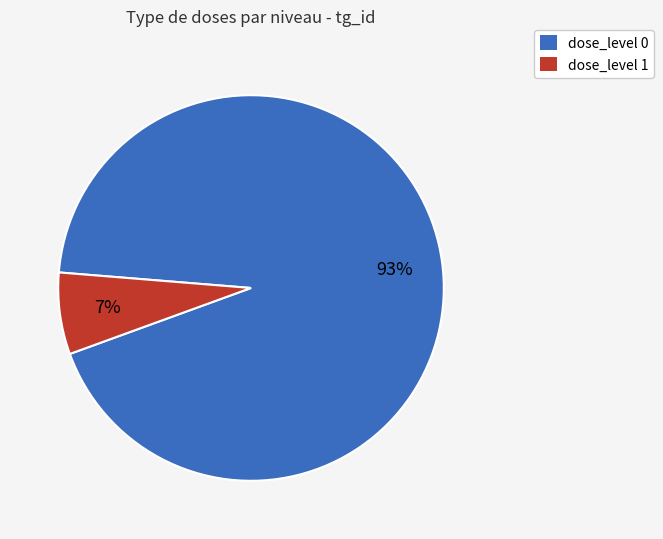

To the nearest percent, what is the combined percentage of dose_level 1 and dose_level 0?

100%